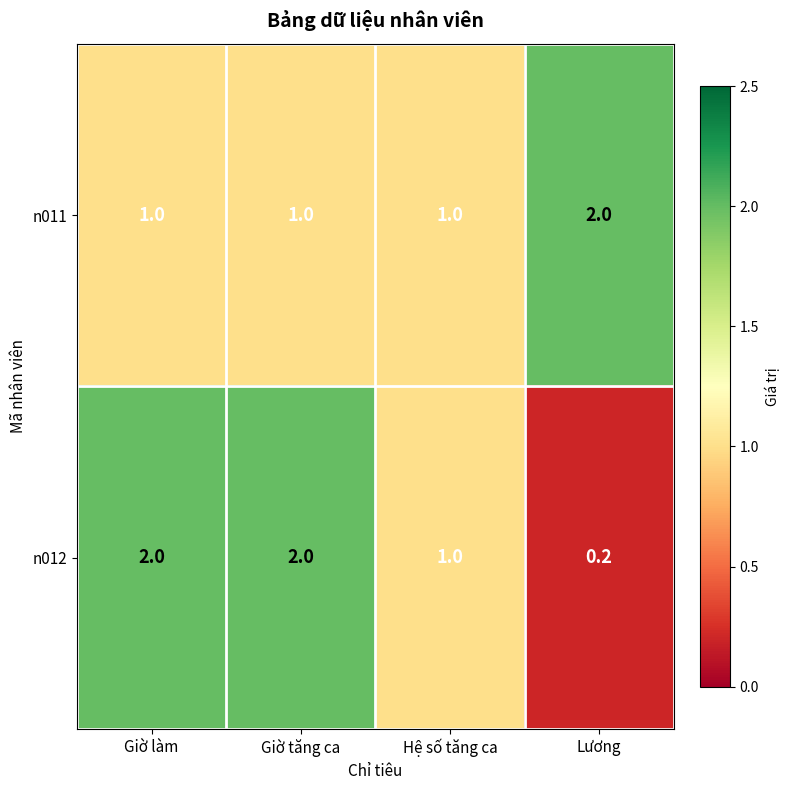

Rank the series by their average value, from lowest to highest.

n011, n012